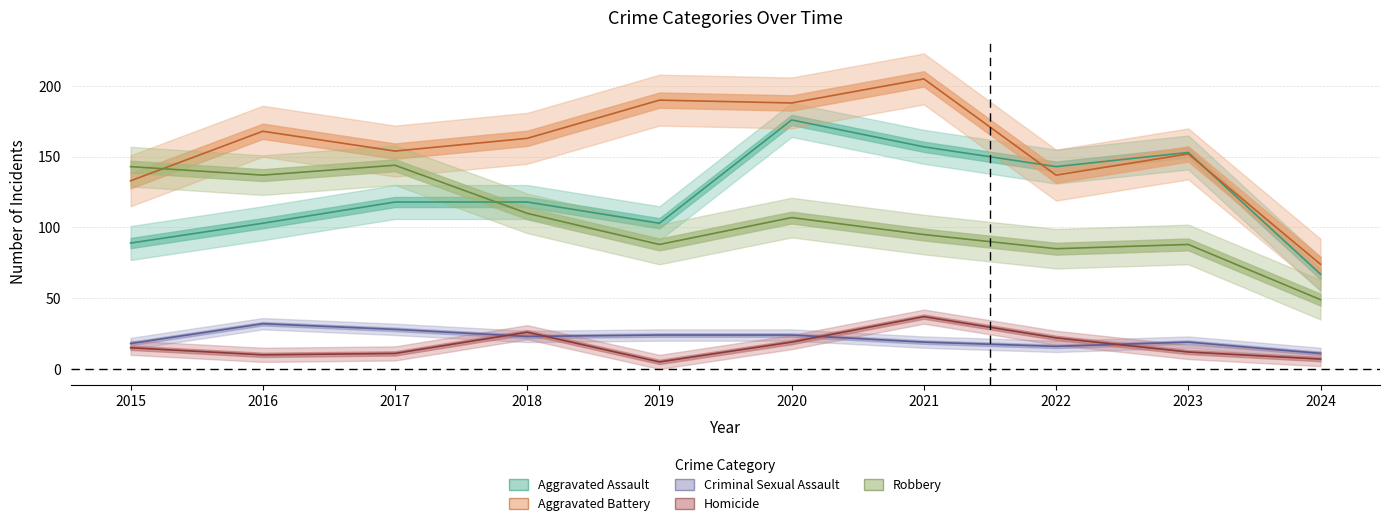

True or false: Homicide and Aggravated Battery intersect in this chart.

False